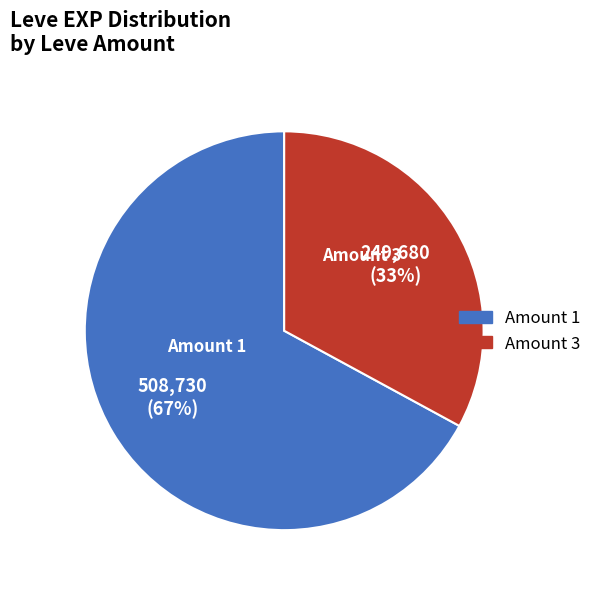

Does any single category account for the majority?

Yes